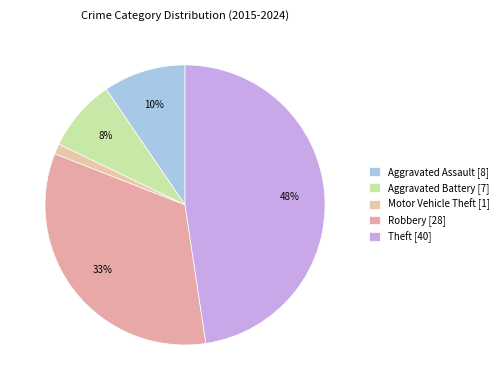

Is the sum of Aggravated Battery and Theft greater than half?

Yes